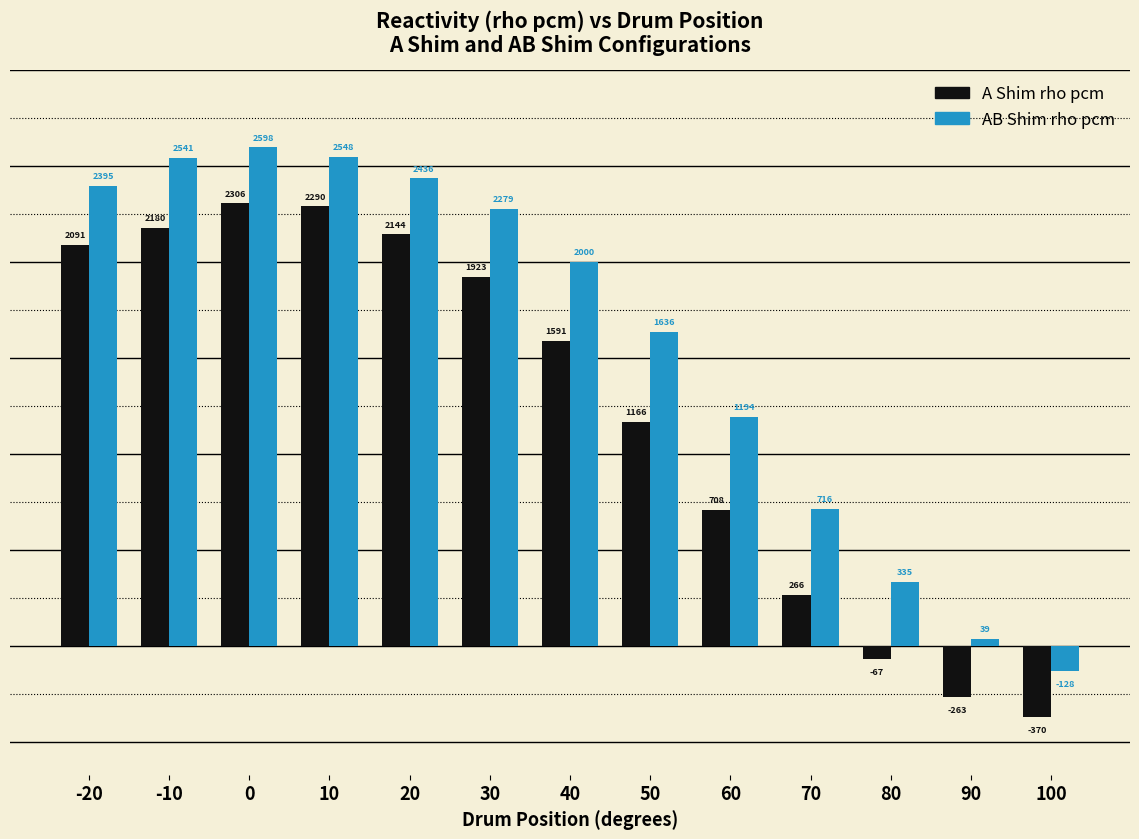

Between 10 and 20, which series saw the biggest shift?

A Shim rho pcm